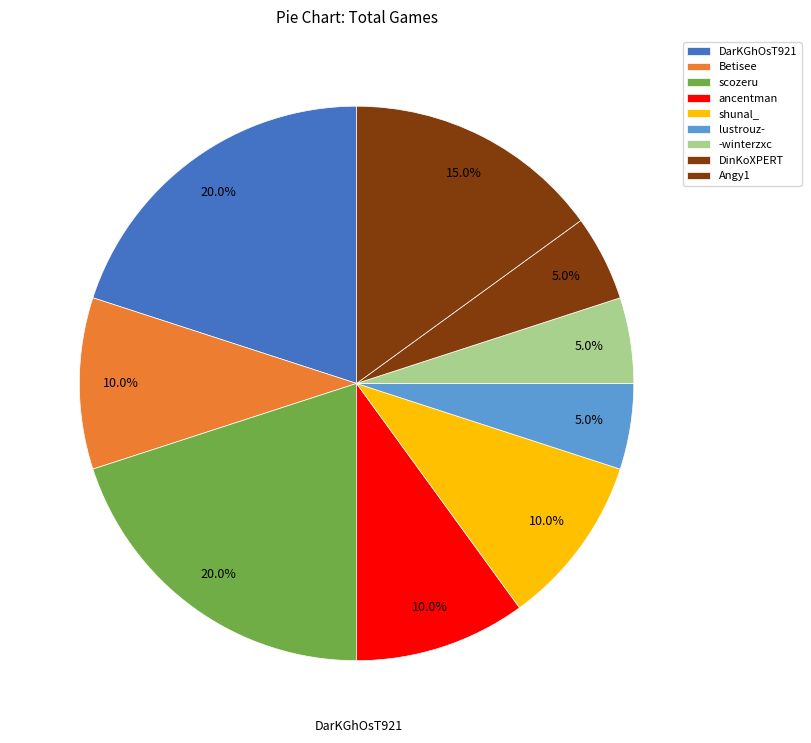

Count the number of slices in the pie.

9